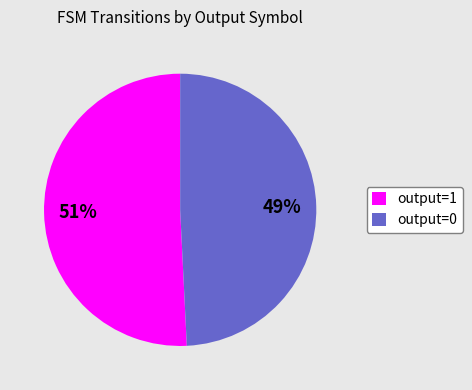

To the nearest percent, what is the difference between the largest and smallest slice percentages?

2%